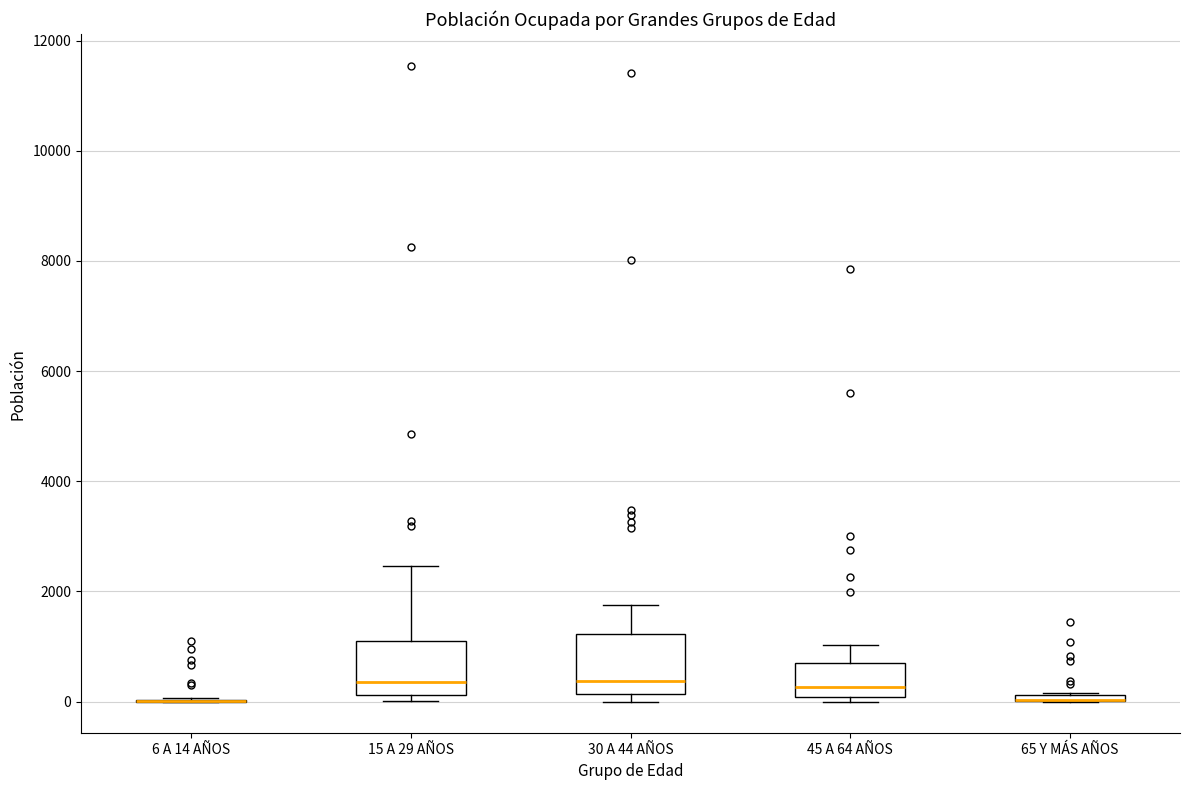

Where does the median line of the box for 45 A 64 AÑOS sit on the y-axis? The values are not printed on the chart, so give them approximately, as read against the axis.

200